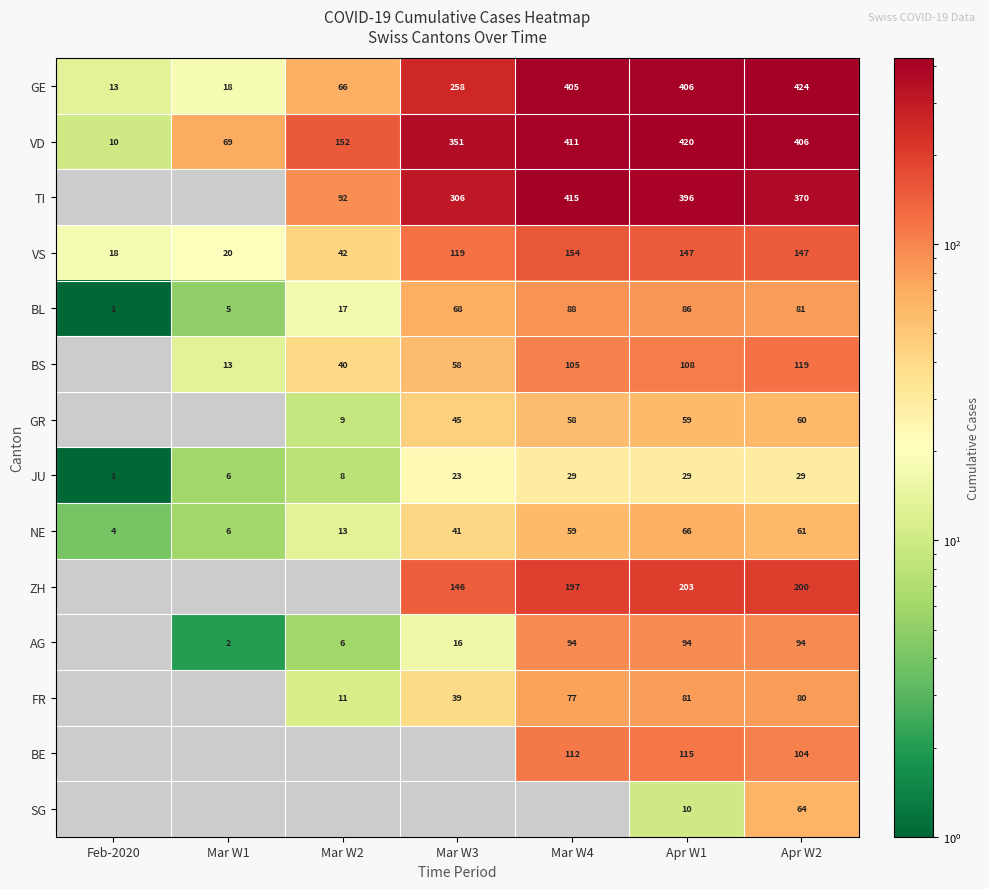

The value of TI at Apr W2 is 370. True or false?

True